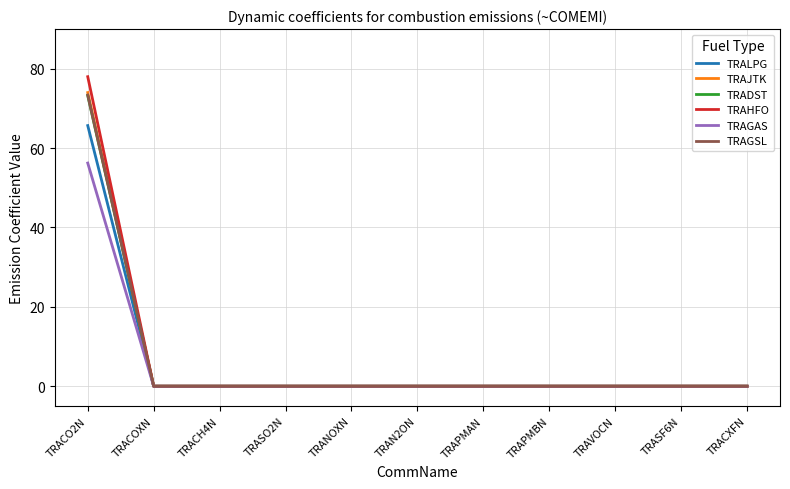

What is the greatest value displayed?

78.0